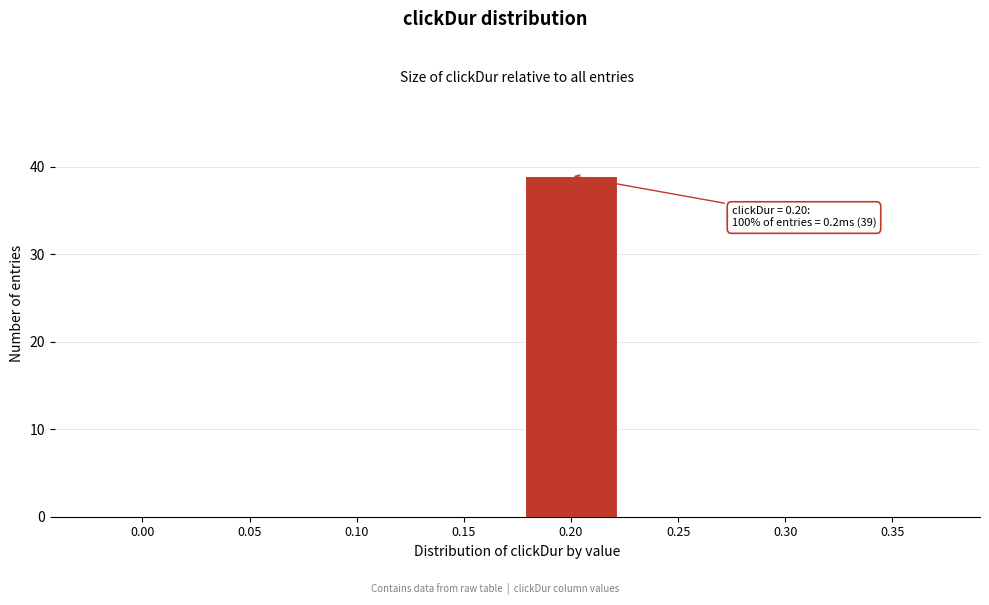

Reading left to right, transcribe all the data shown in this chart.

0.00=0	0.05=0	0.10=0	0.15=0	0.20=39	0.25=0	0.30=0	0.35=0